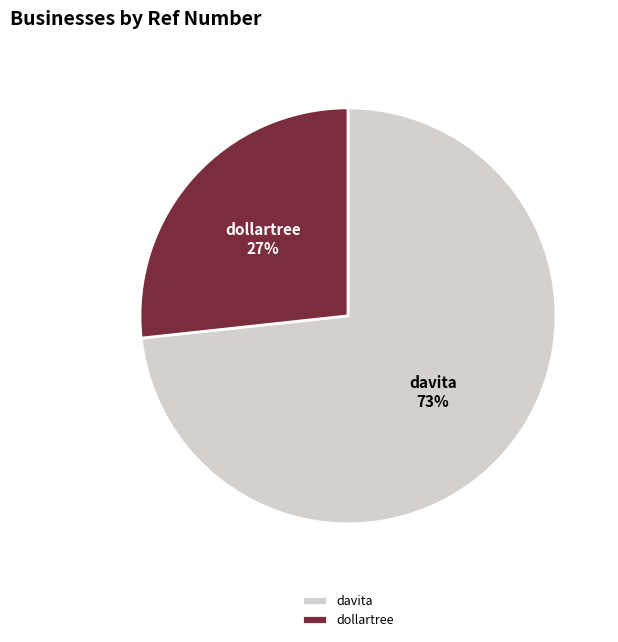

Do dollartree and davita together represent more than half of the pie?

Yes